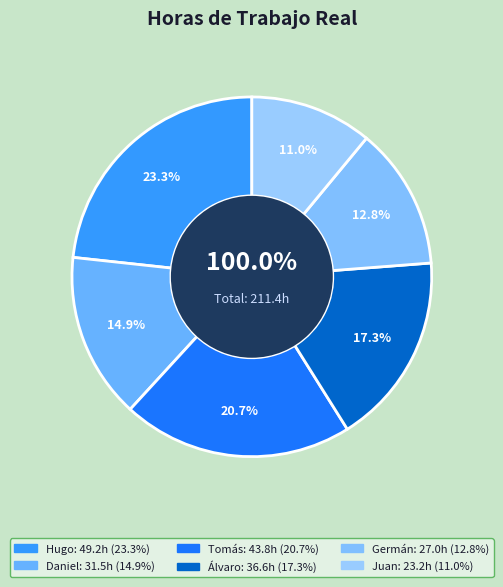

Is it true that Álvaro is 17% of the pie?

True